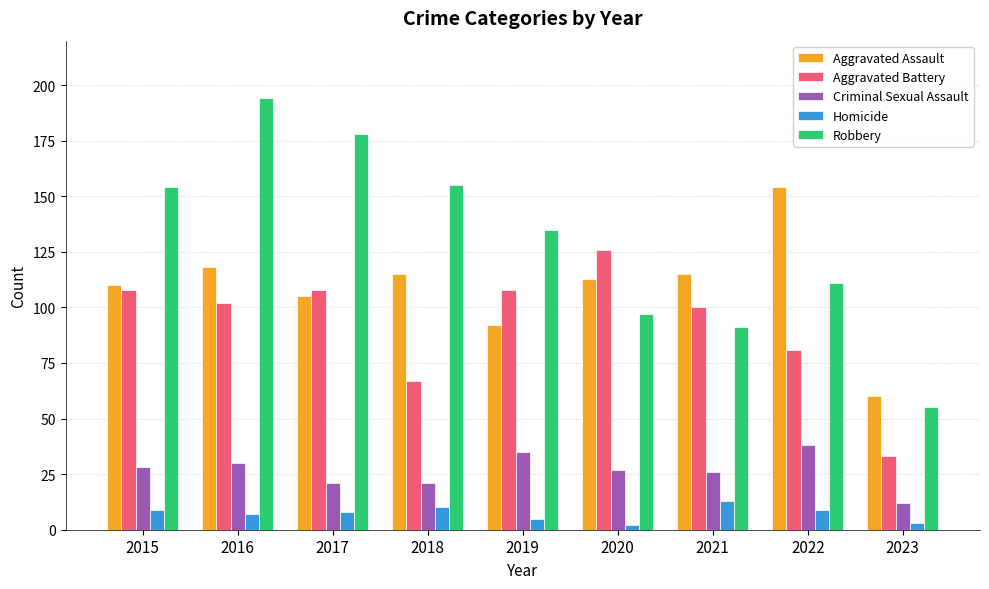

Reading left to right, transcribe all the data shown in this chart.

Aggravated Assault: 2015=110	2016=118	2017=105	2018=115	2019=92	2020=113	2021=115	2022=154	2023=60
Aggravated Battery: 2015=108	2016=102	2017=108	2018=67	2019=108	2020=126	2021=100	2022=81	2023=33
Criminal Sexual Assault: 2015=28	2016=30	2017=21	2018=21	2019=35	2020=27	2021=26	2022=38	2023=12
Homicide: 2015=9	2016=7	2017=8	2018=10	2019=5	2020=2	2021=13	2022=9	2023=3
Robbery: 2015=154	2016=194	2017=178	2018=155	2019=135	2020=97	2021=91	2022=111	2023=55